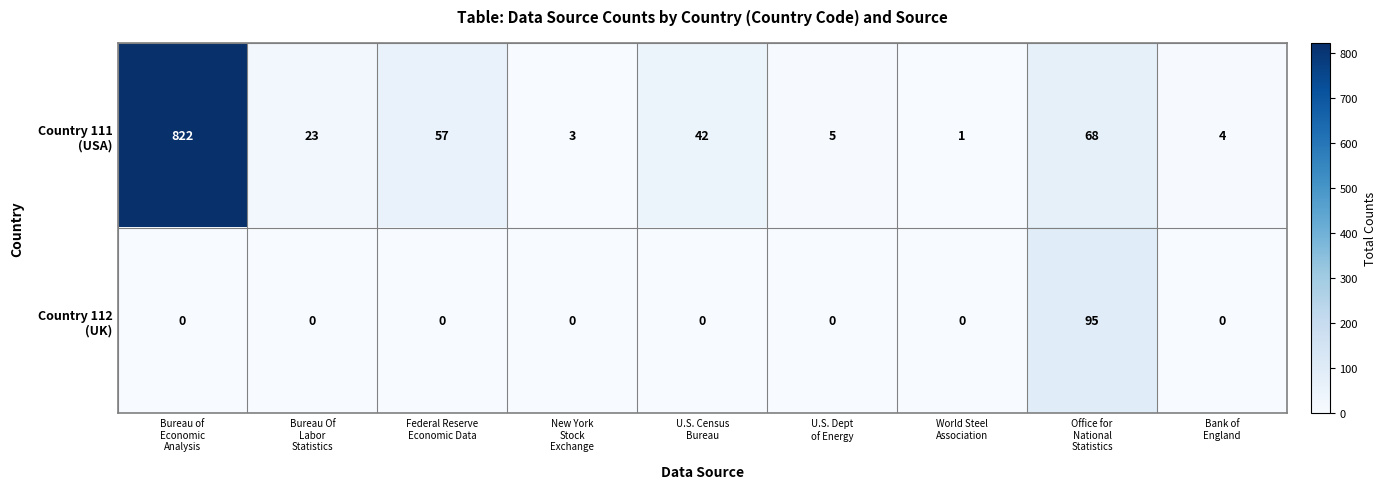

How many data points does each series have?

9